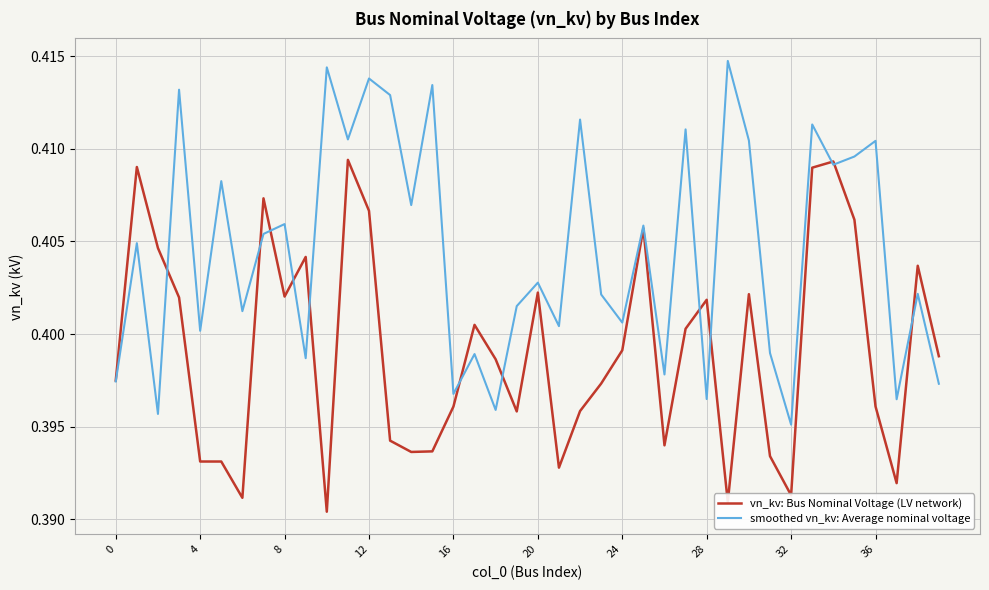

Which series has the largest total across all categories?

smoothed vn_kv: Average nominal voltage